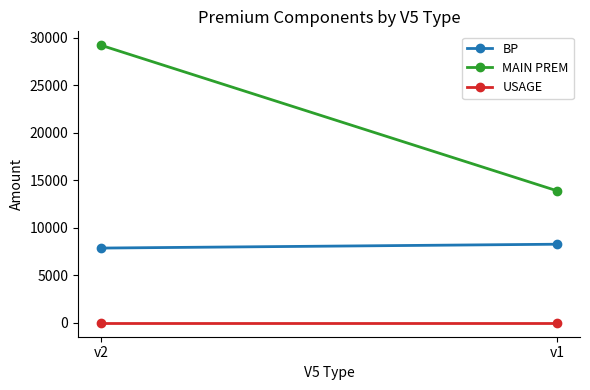

What is the highest value of the BP series?

8280.0